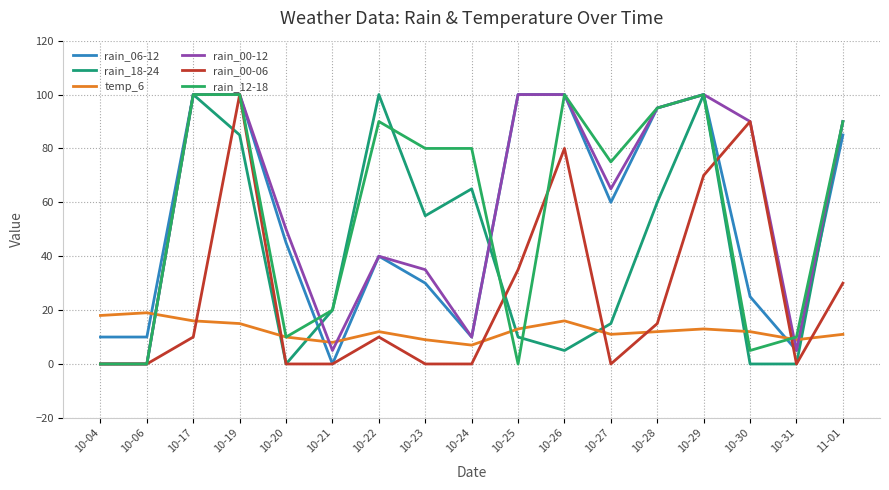

What is the total value across all series at 10-04?

28